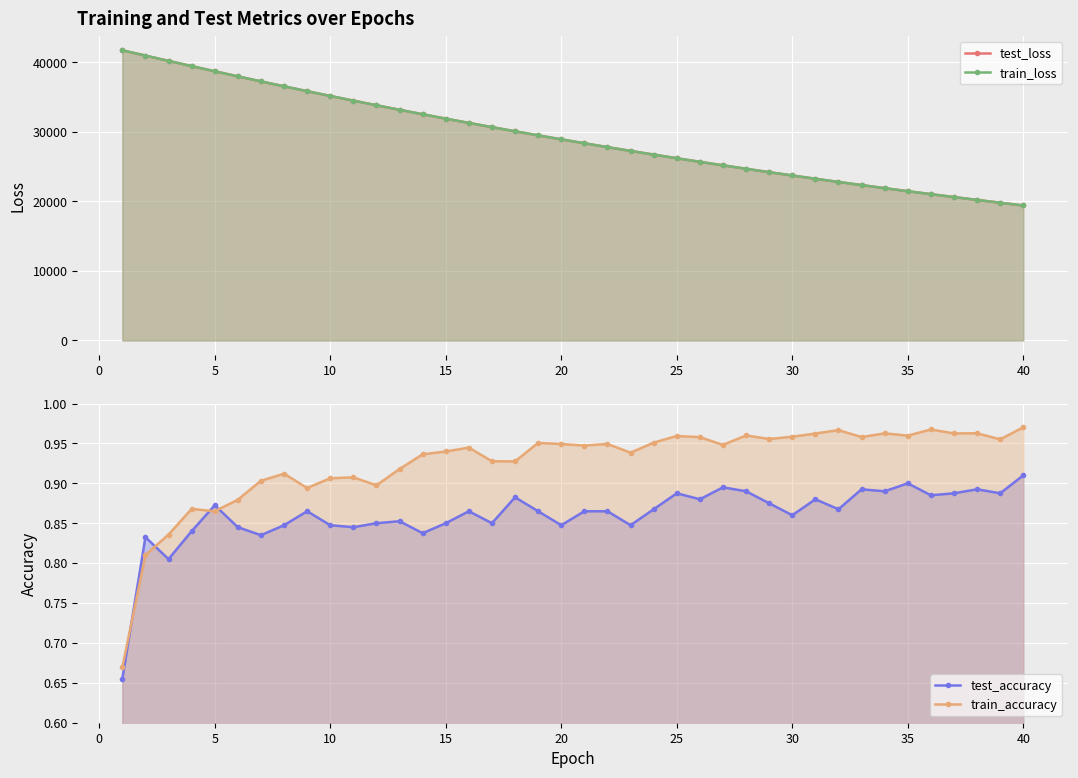

What is the difference between the second highest and minimum values in the train_loss series?

21568.7